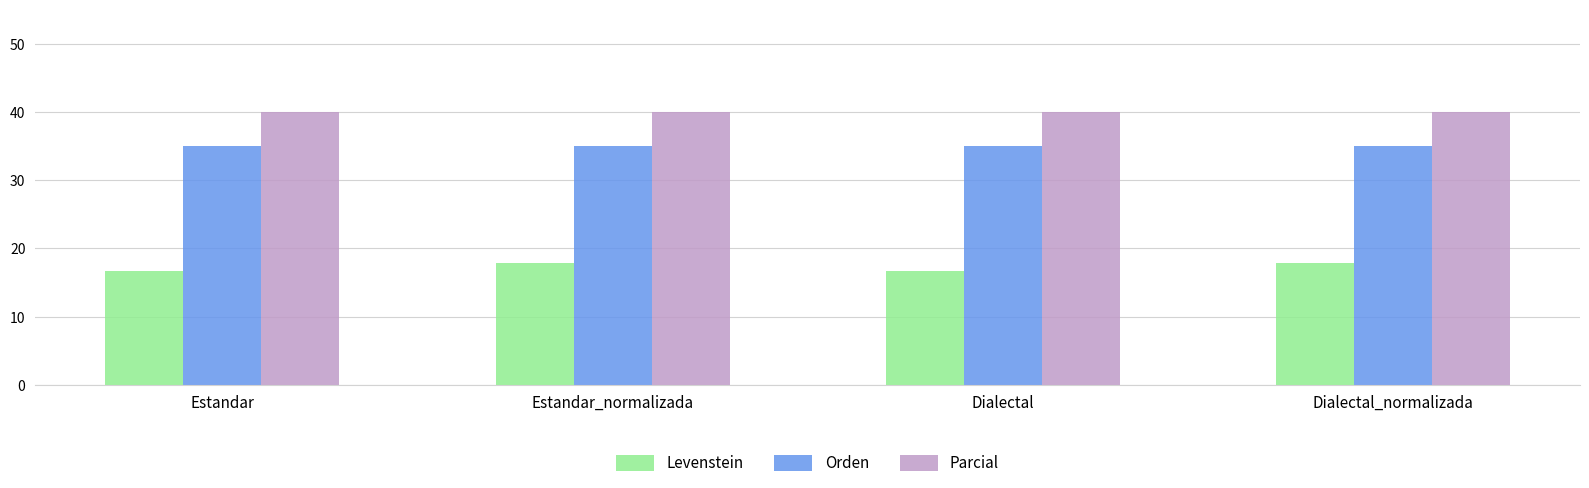

What is the label of the 3rd bar from the left?

Dialectal